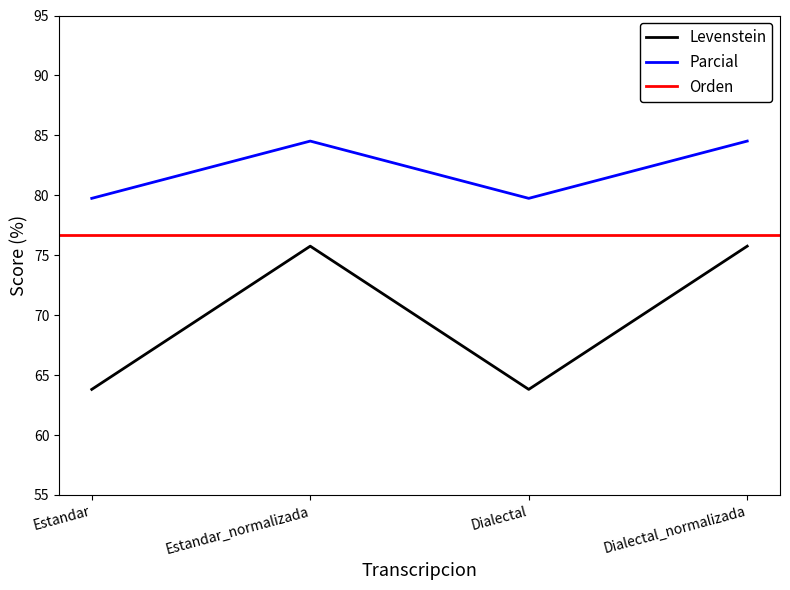

Read the Parcial value at Estandar_normalizada.

84.5